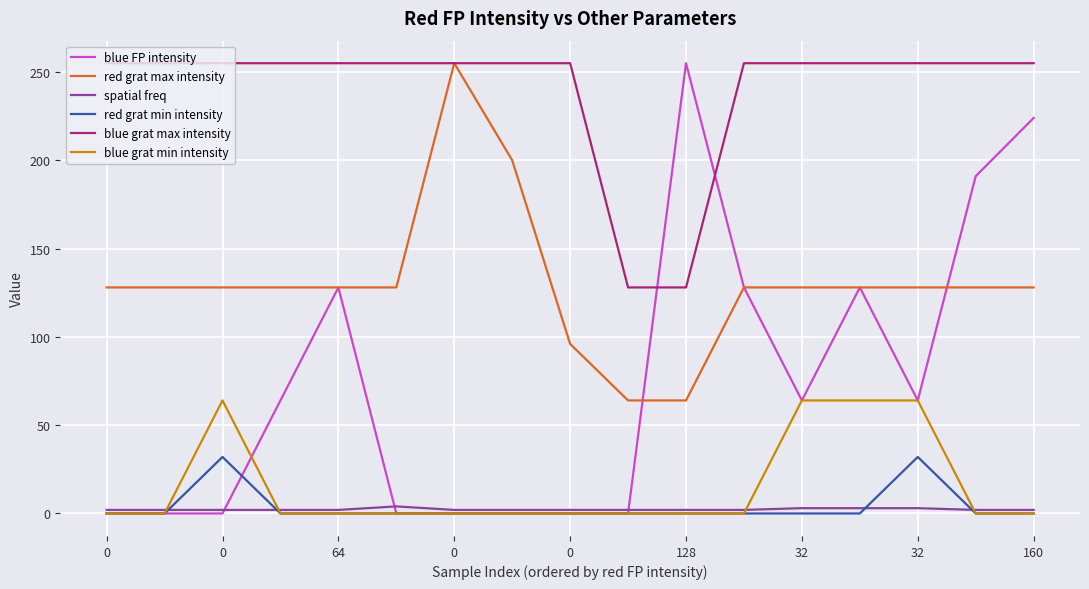

What are all the series names shown in the legend?

blue FP intensity, red grat max intensity, spatial freq, red grat min intensity, blue grat max intensity, blue grat min intensity